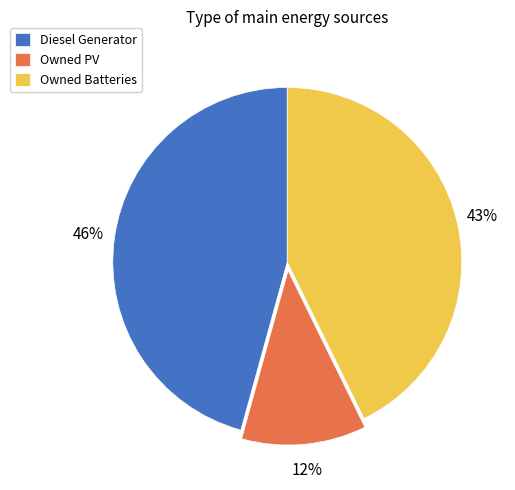

Does any single category account for the majority?

No